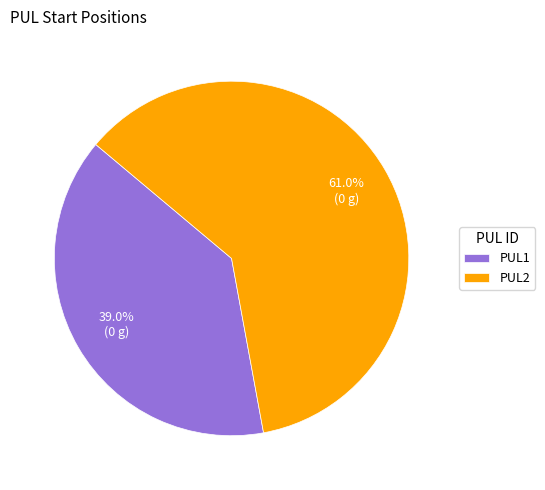

How many slices are in this pie chart?

2